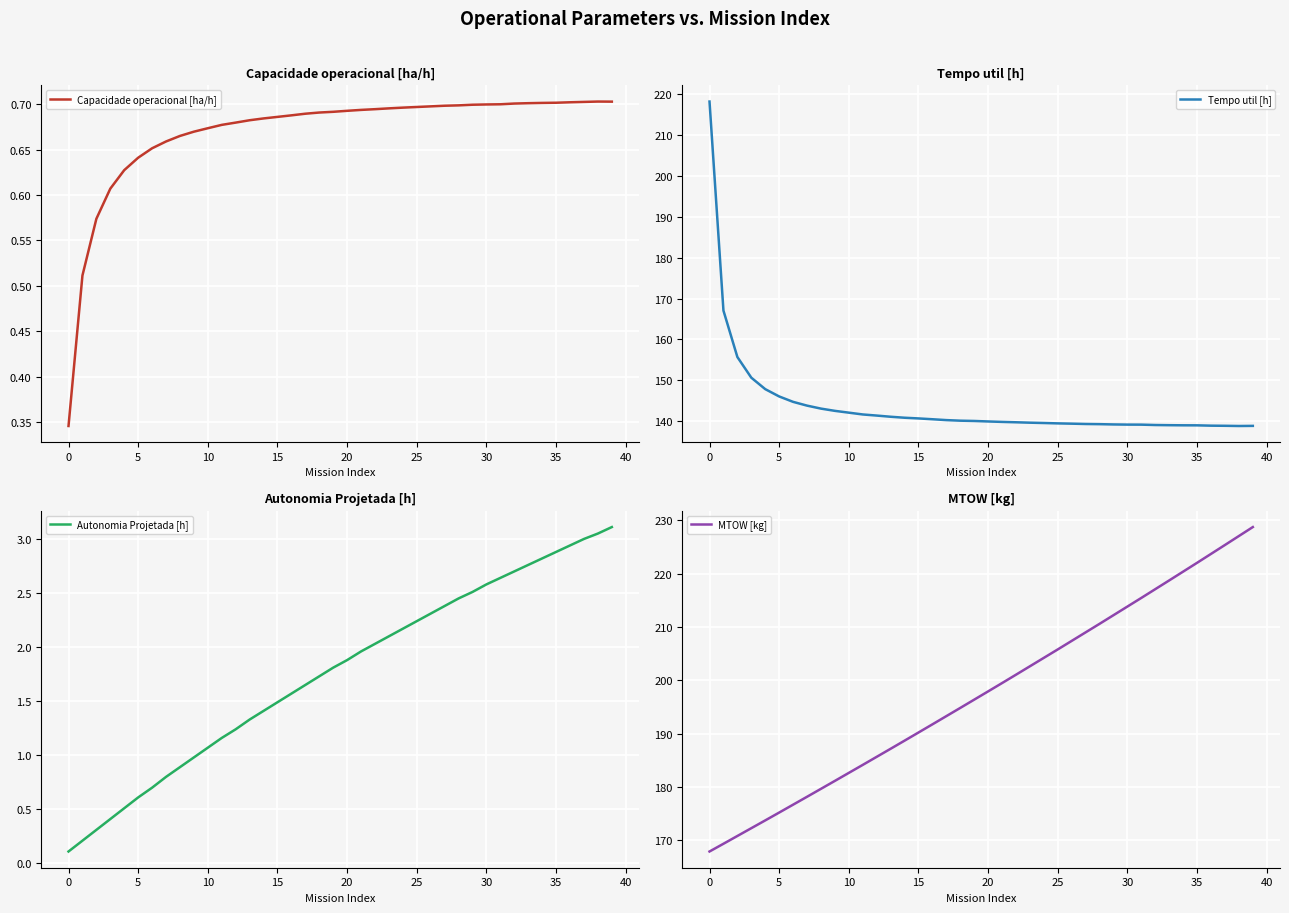

What is the maximum value shown in the chart?

228.7